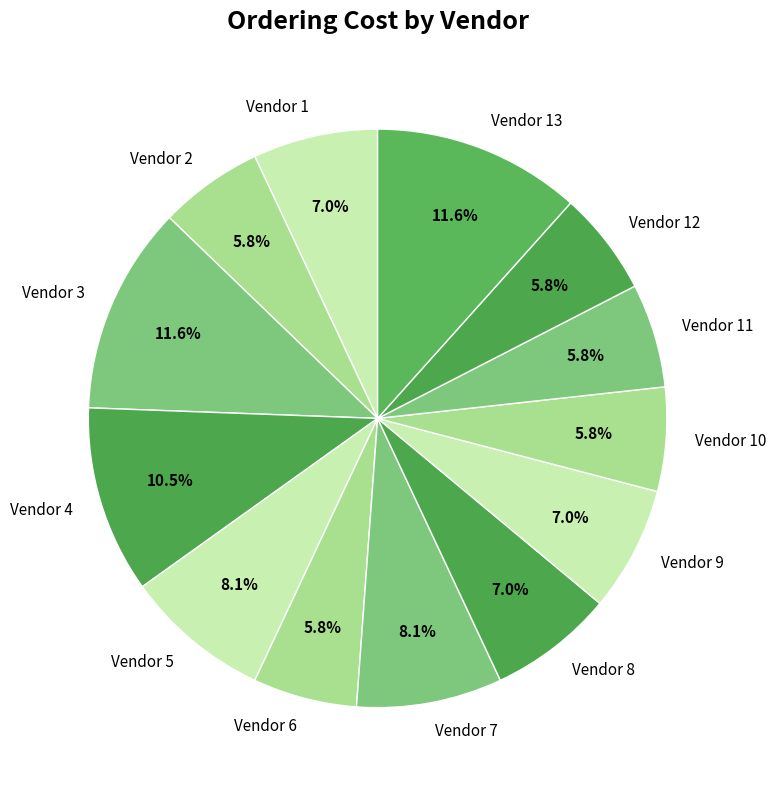

Is it true that Vendor 2 is 6% of the pie?

True